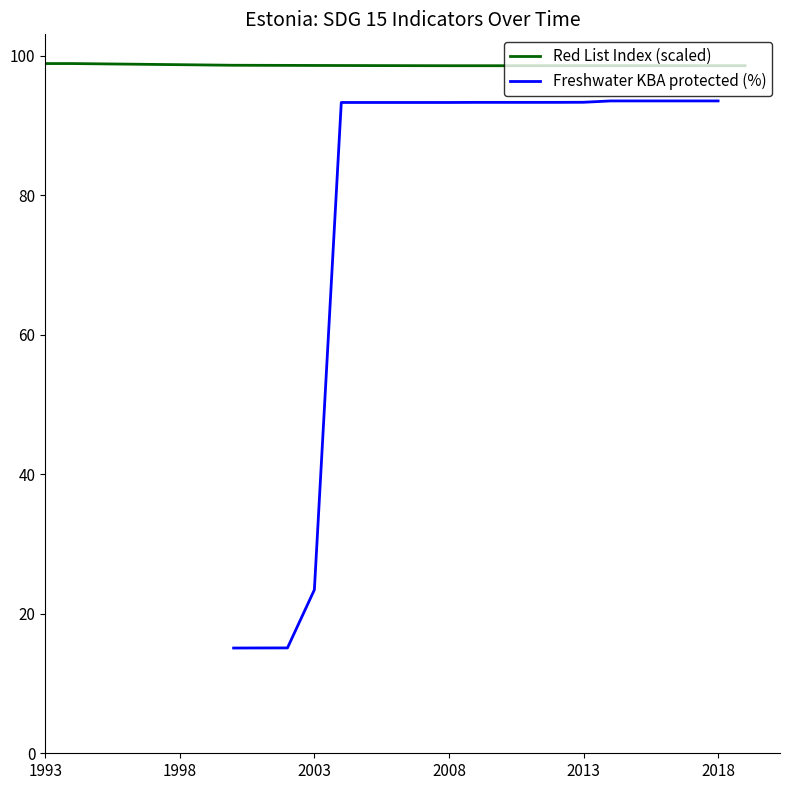

True or false: Freshwater KBA protected (%) has a value of 138.7 at 2008.

False